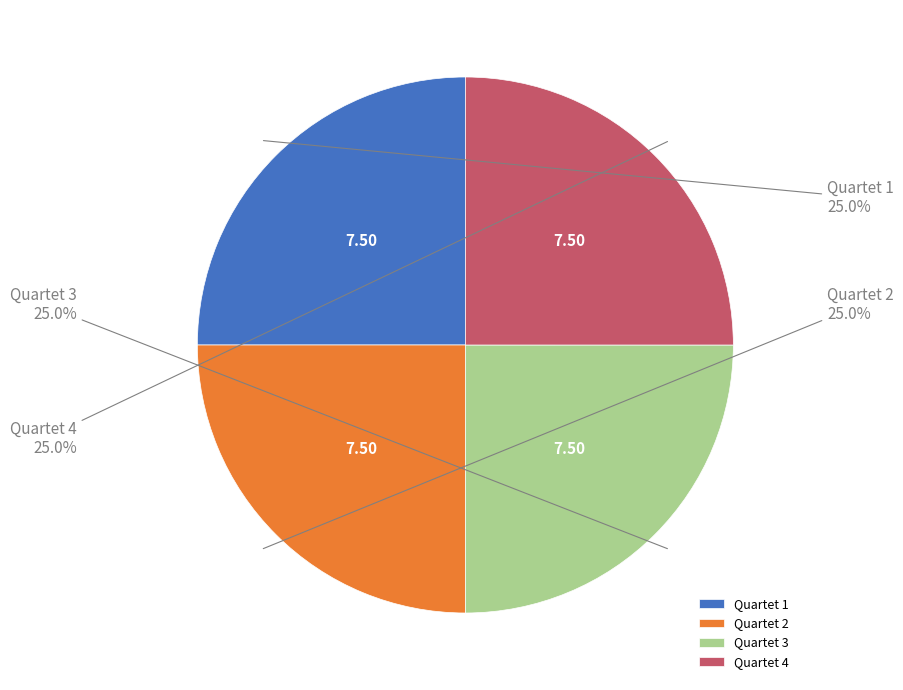

How much of the chart is everything except Quartet 1?

75.0%